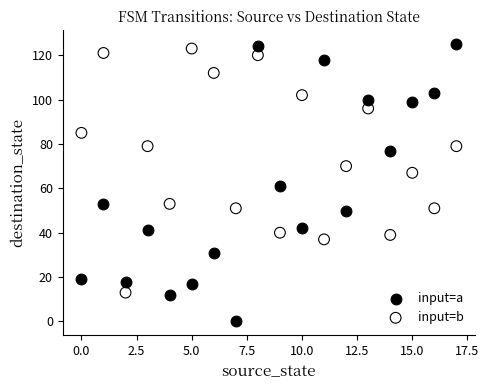

What are all the series names shown in the legend?

input=a, input=b